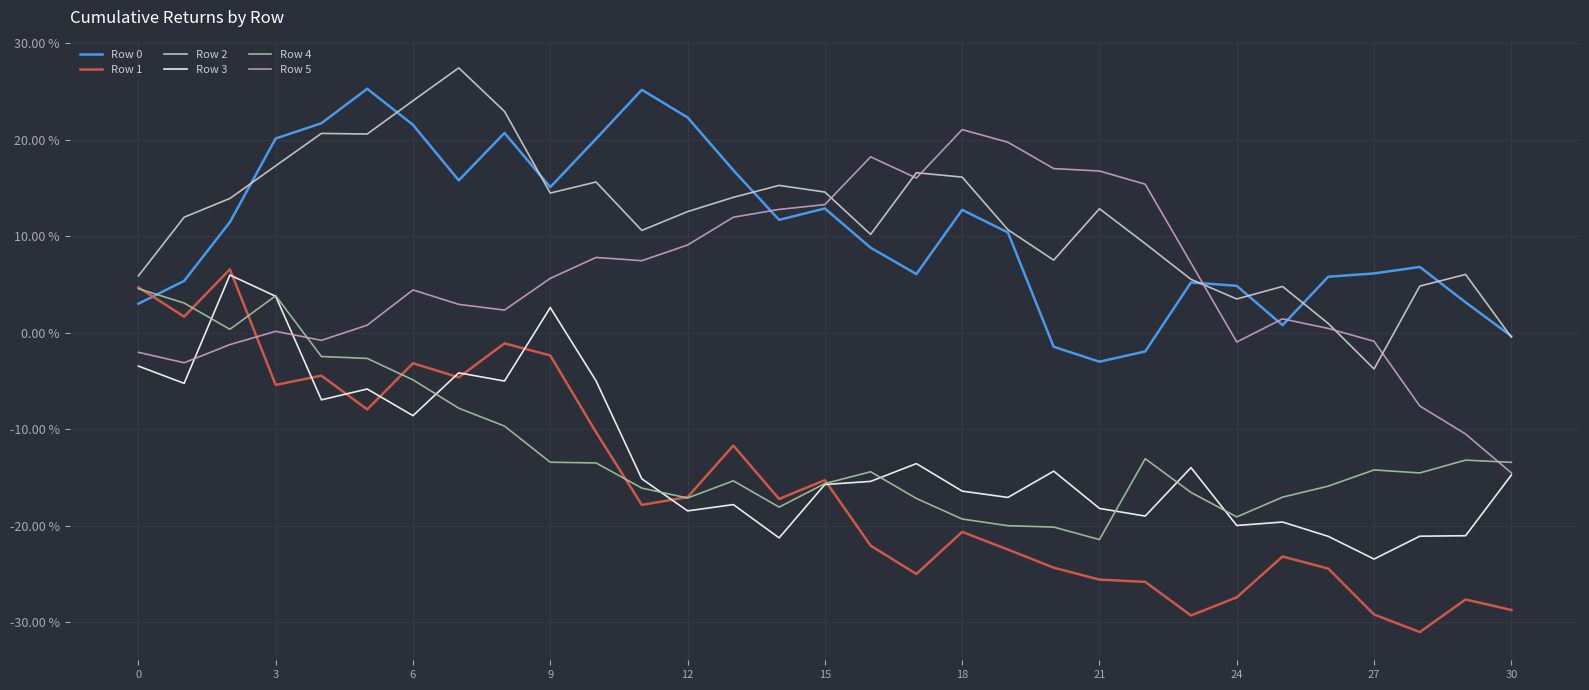

True or false: Row 0 and Row 1 intersect in this chart.

True